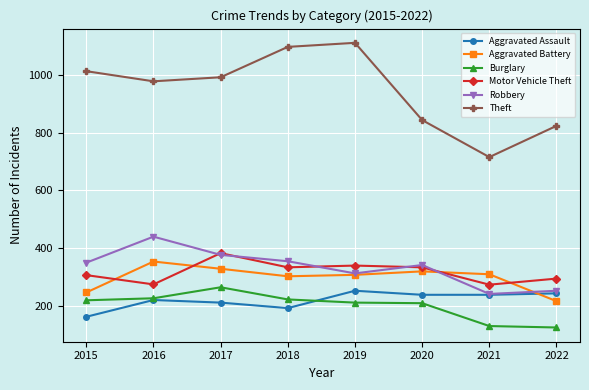

True or false: Aggravated Battery and Burglary intersect in this chart.

False